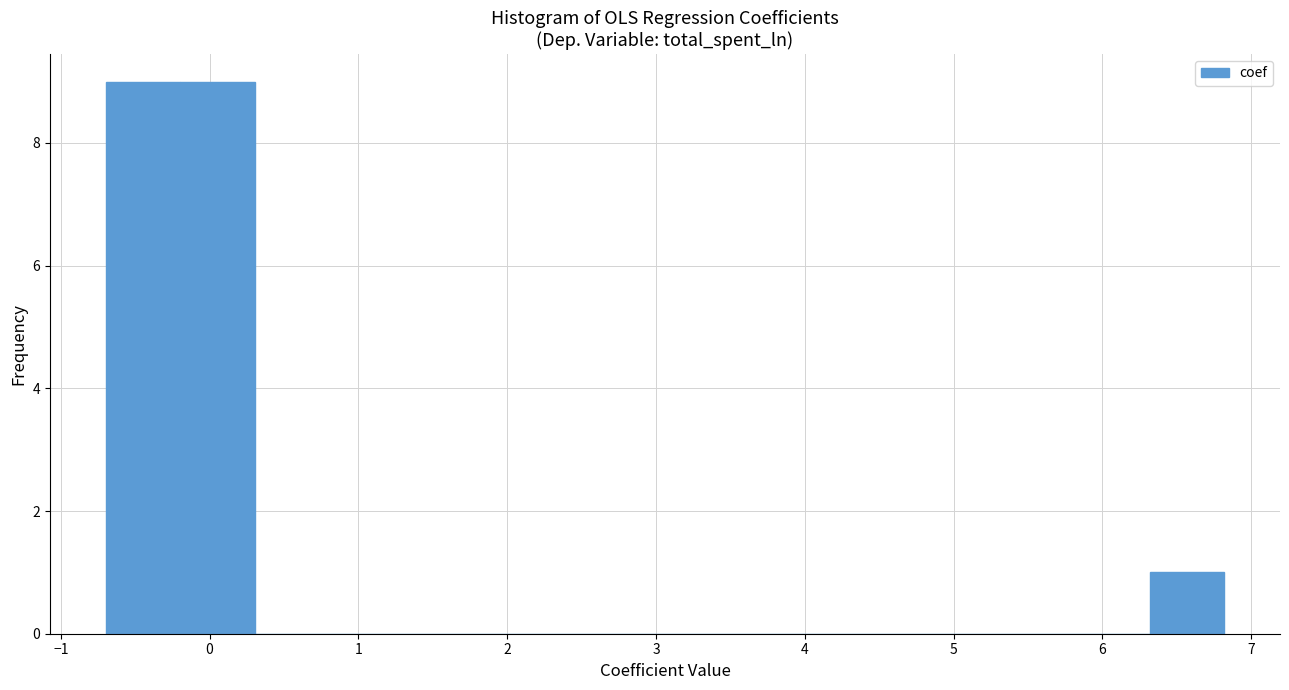

Reading left to right, transcribe this chart: for each bar, give the range it covers on the x-axis and its height. Neither the bar edges nor the heights are printed on the chart, so give them approximately, as read against the axes.

-0.7 to -0.2: 9
-0.2 to 0.3: 9
0.3 to 0.8: 0
0.8 to 1.3: 0
1.3 to 1.8: 0
1.8 to 2.3: 0
2.3 to 2.8: 0
2.8 to 3.3: 0
3.3 to 3.8: 0
3.8 to 4.3: 0
4.3 to 4.8: 0
4.8 to 5.3: 0
5.3 to 5.8: 0
5.8 to 6.3: 0
6.3 to 6.8: 1